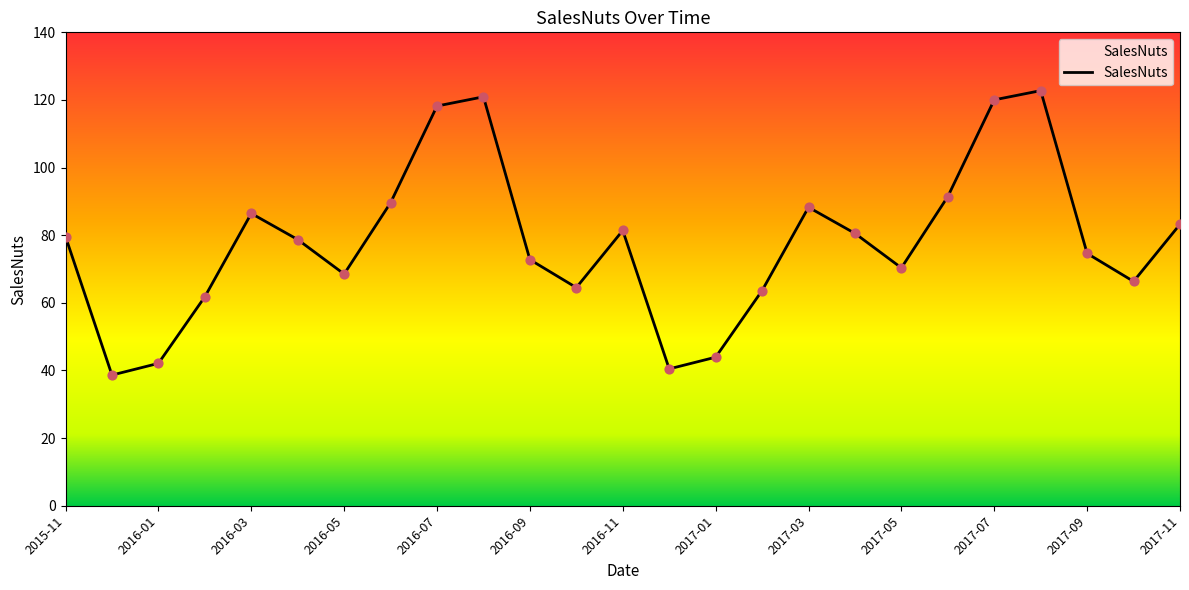

What is the difference between the maximum and minimum values?

84.1